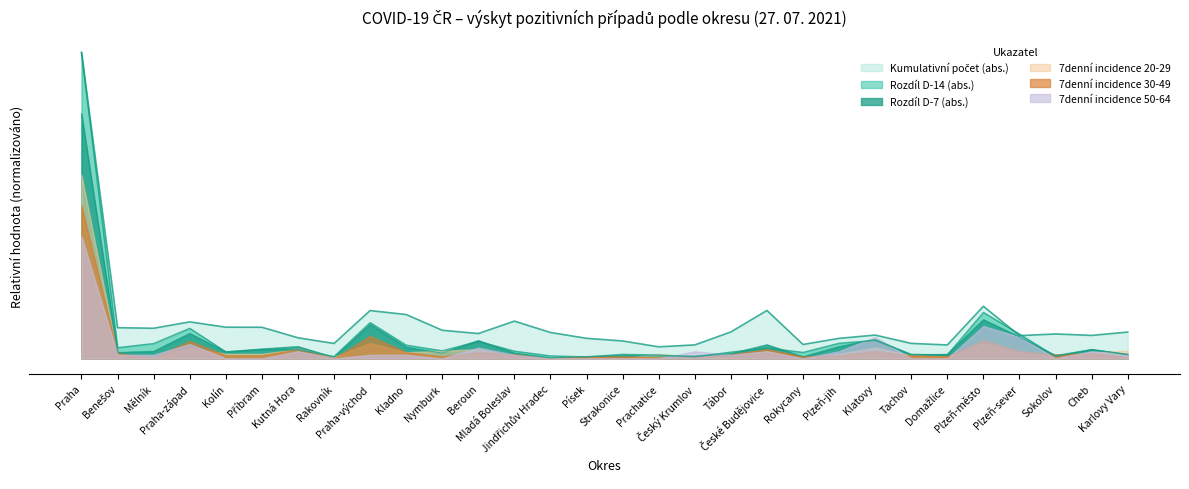

At which category is the sum across all series the highest?

Praha